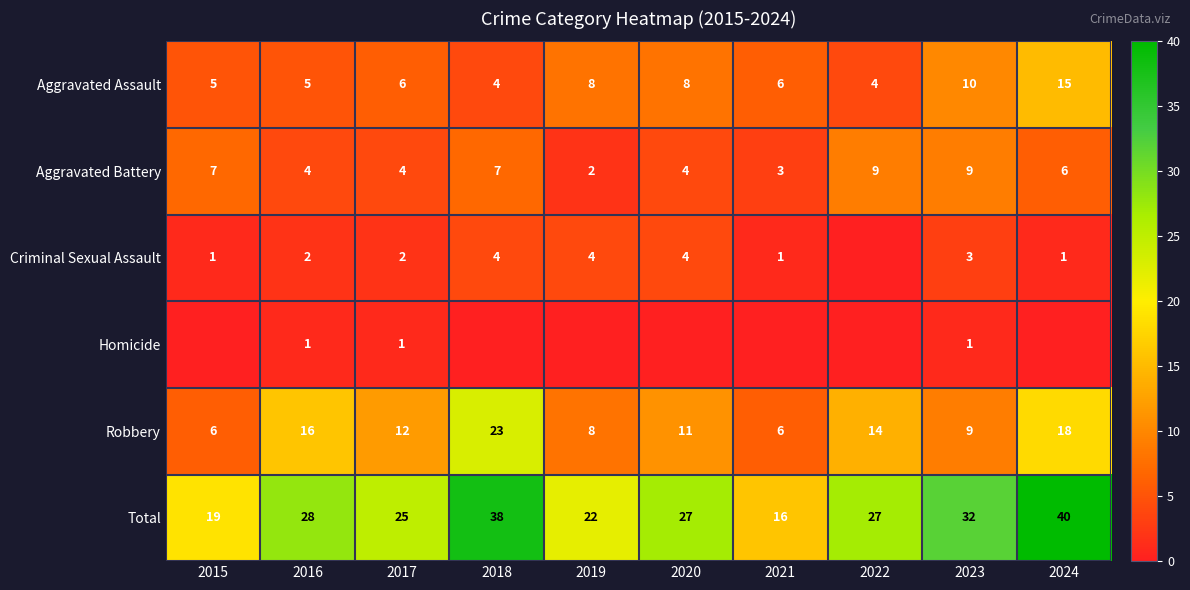

At which category does the chart reach its peak across all series?

2024